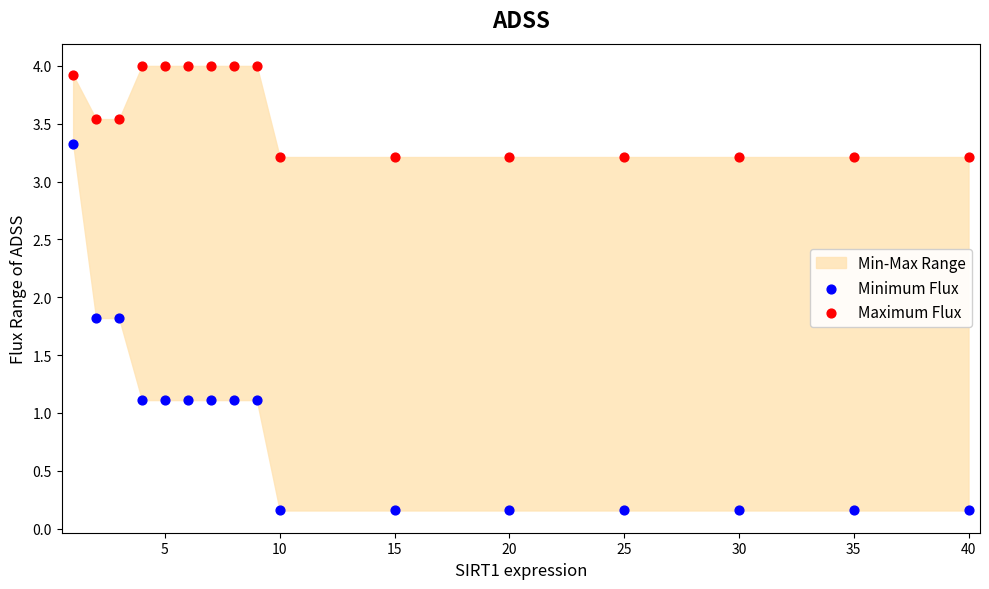

Across all data points, what is the range of Y values (max minus min)?

3.8